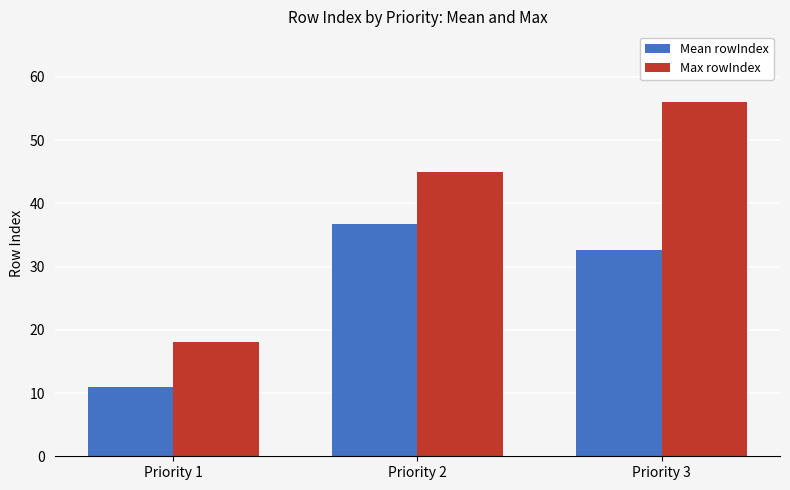

The value of Max rowIndex at Priority 1 is 31.2. True or false?

False